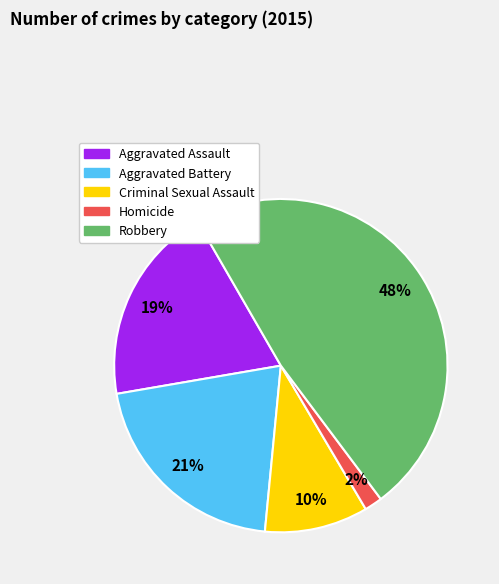

Combined, do Aggravated Assault and Aggravated Battery account for over 50%?

No